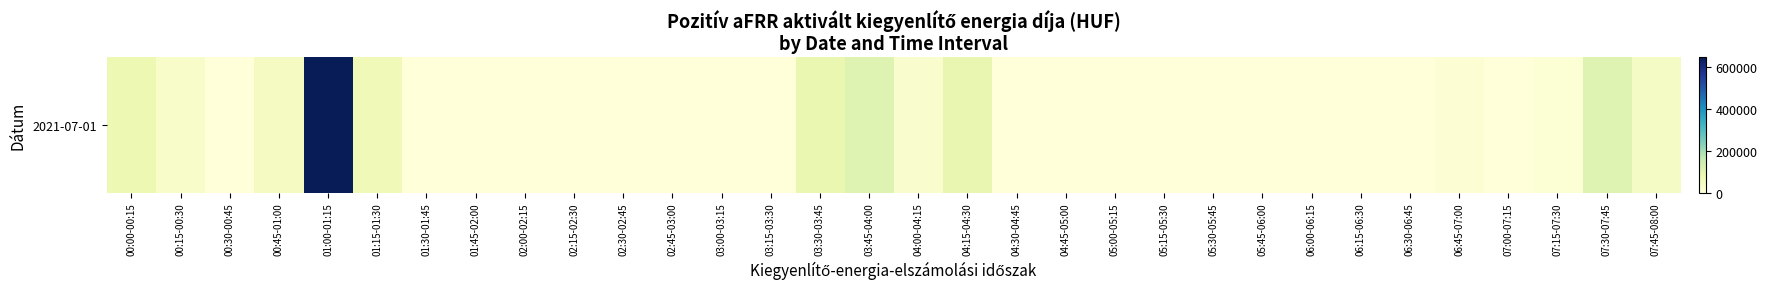

How many series are shown in this chart?

1